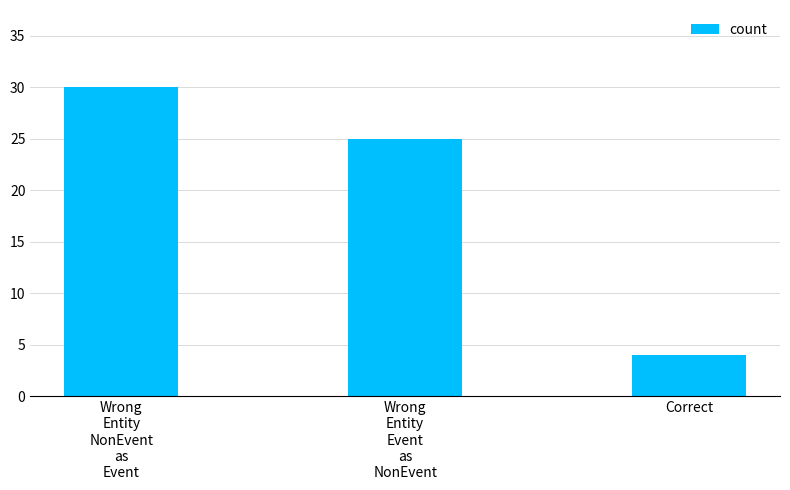

List the labels in order of value, largest first.

Wrong
Entity
NonEvent
as
Event, Wrong
Entity
Event
as
NonEvent, Correct